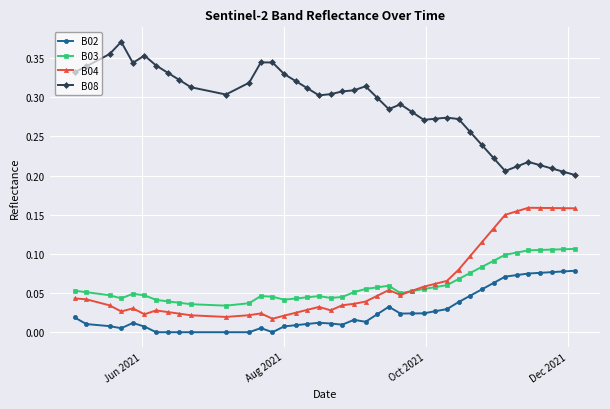

True or false: B08 has more than 0 points higher than both neighbors.

True